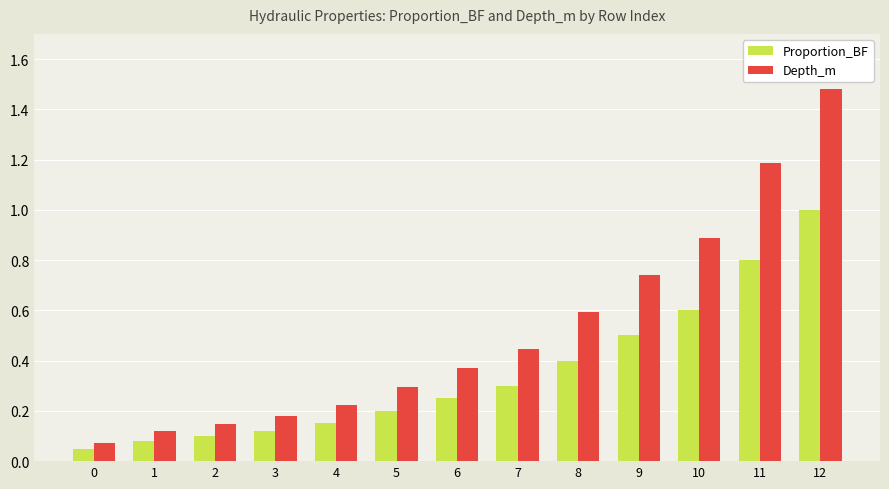

Count the number of data series in this chart.

2